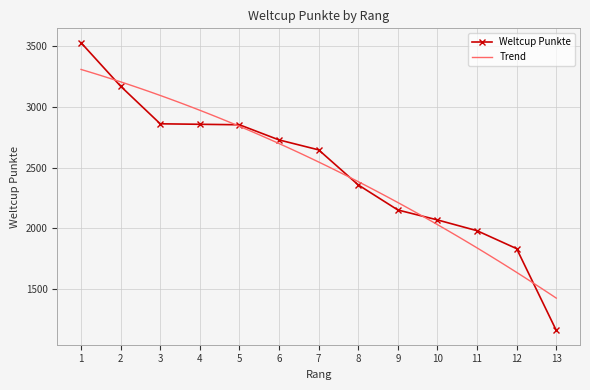

List the labels in order of value, largest first.

1, 2, 3, 4, 5, 6, 7, 8, 9, 10, 11, 12, 13